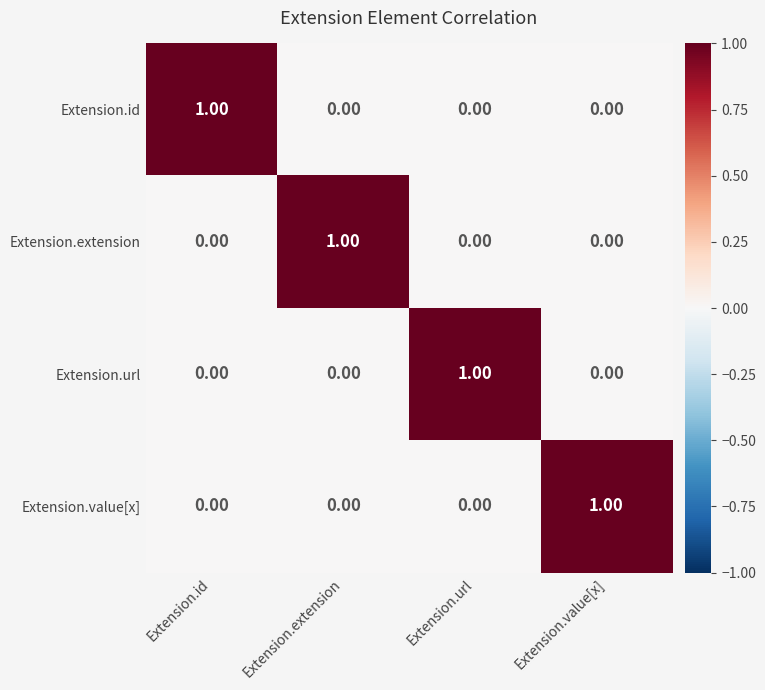

At how many categories does at least one series exceed 0?

4